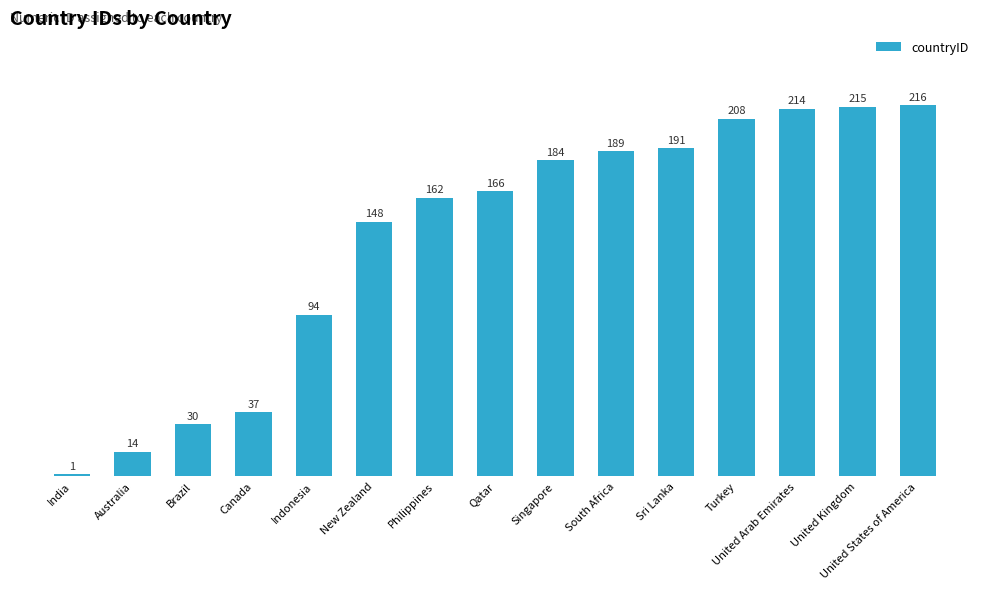

Does the chart contain any negative values?

No